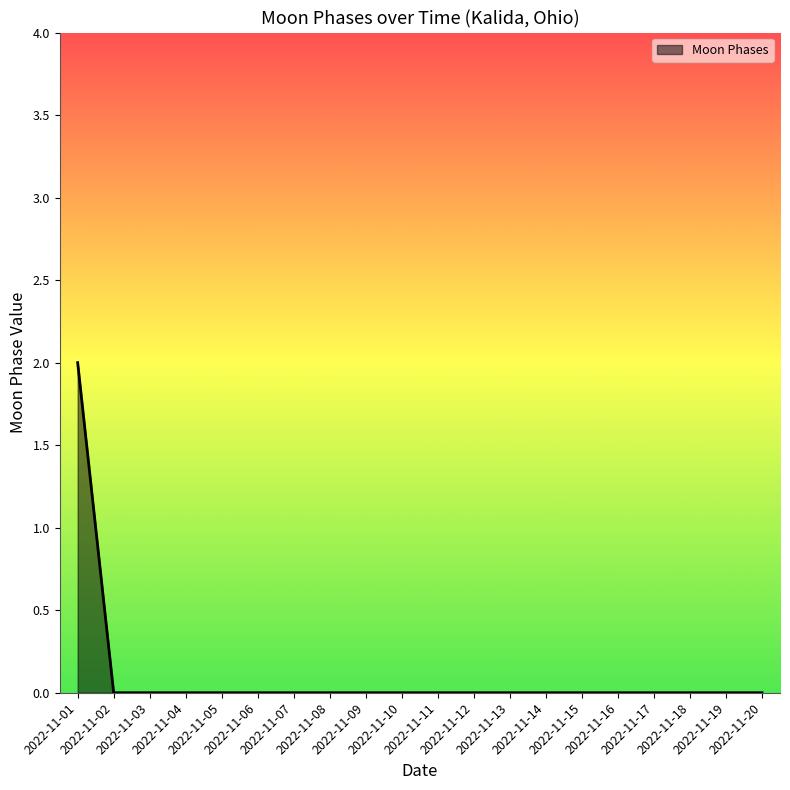

What is the sum of the values at 2022-11-16 and 2022-11-01?

2